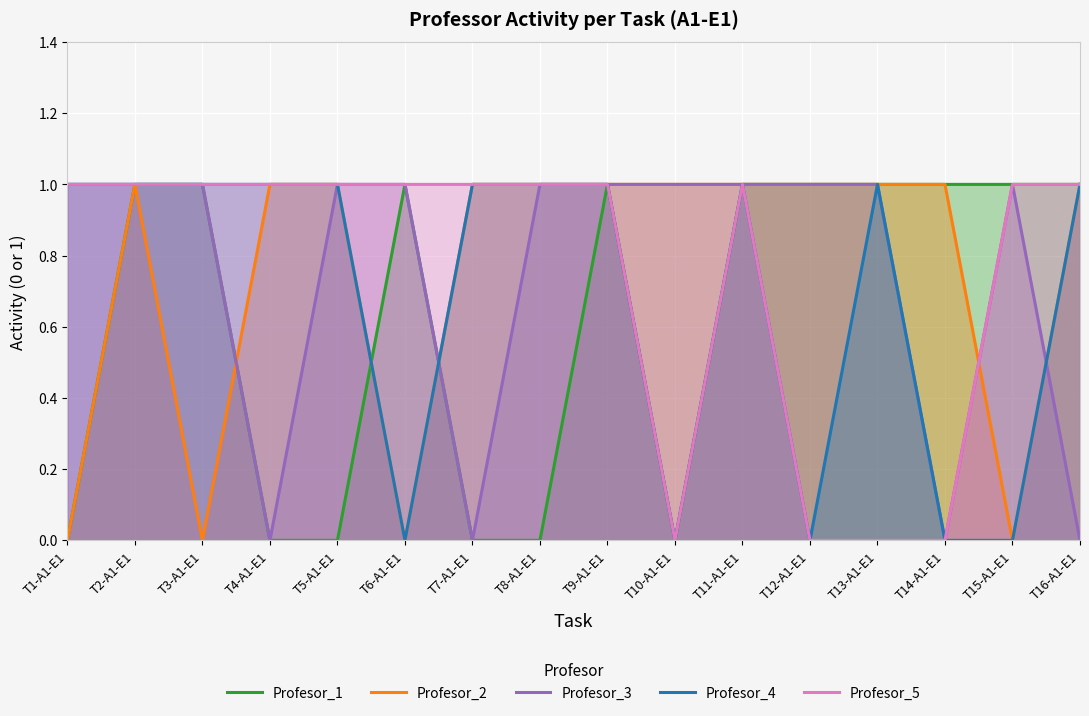

How many interior local peaks does the Profesor_3 series have?

1